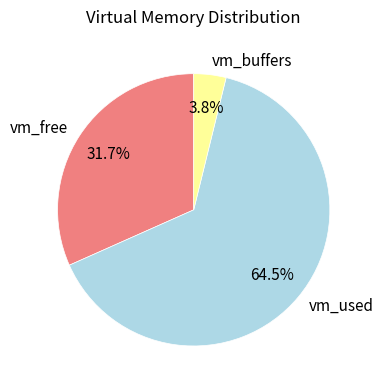

Is there a majority slice in this chart?

Yes